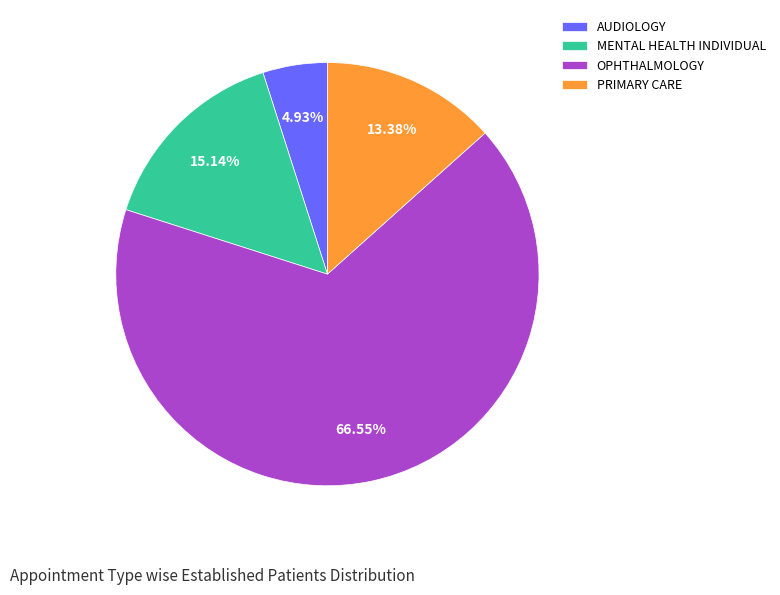

What is the majority slice?

OPHTHALMOLOGY